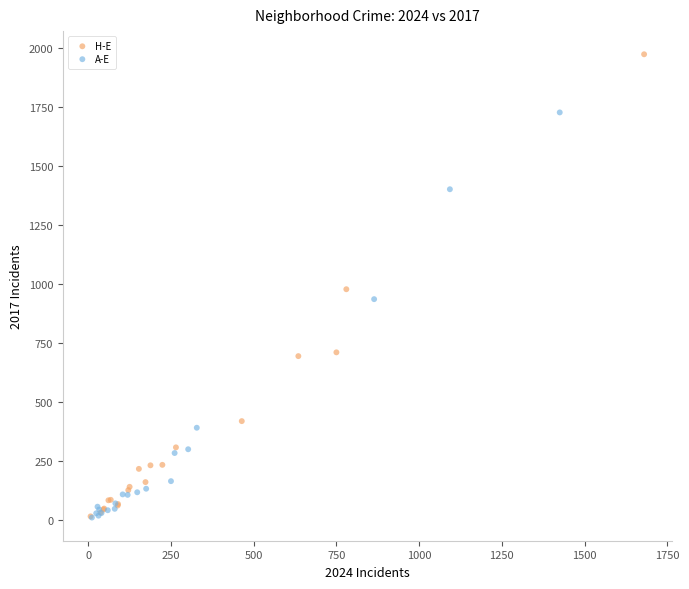

What are all the series names shown in the legend?

H-E, A-E